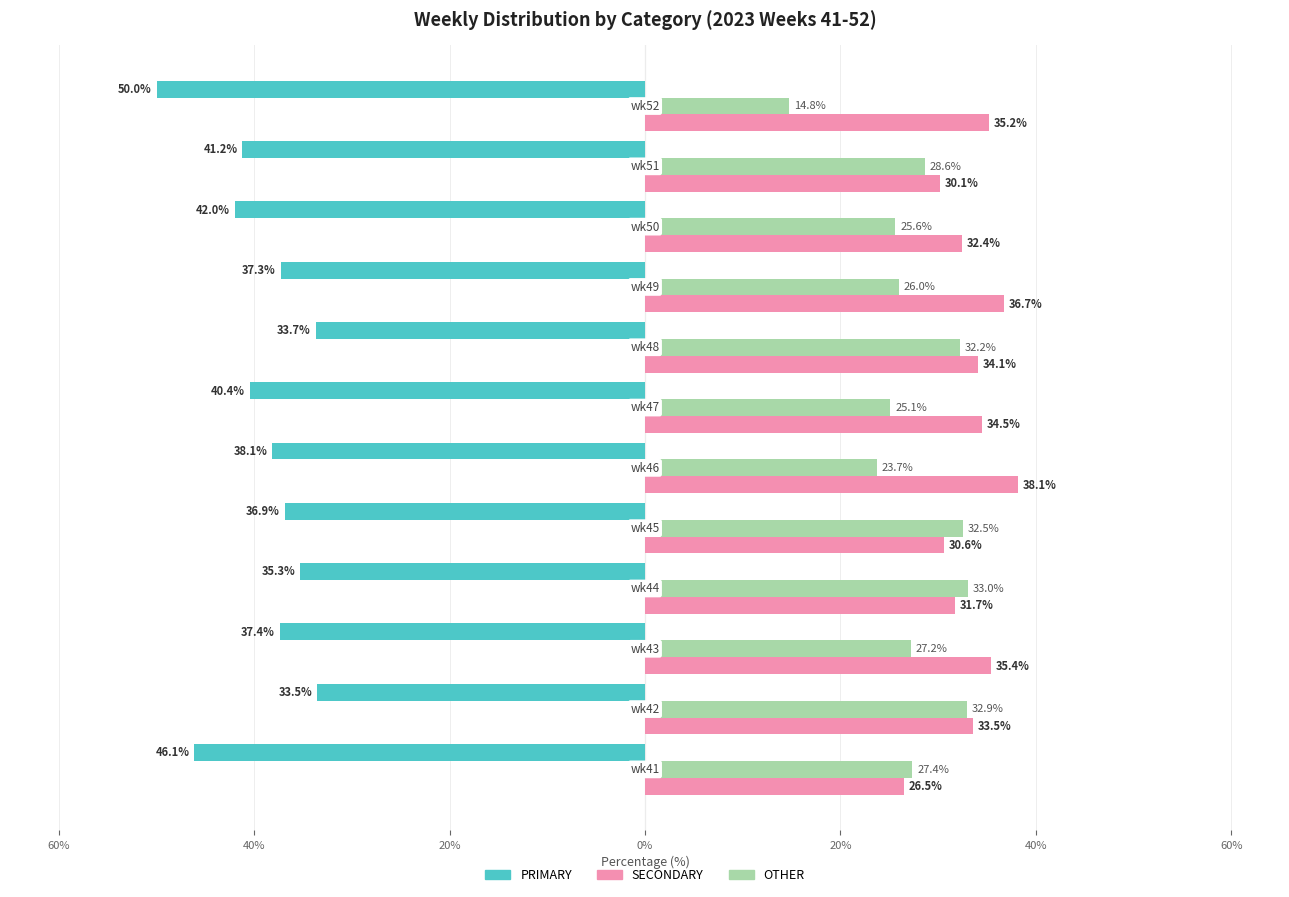

What are all the series names shown in the legend?

PRIMARY, SECONDARY, OTHER